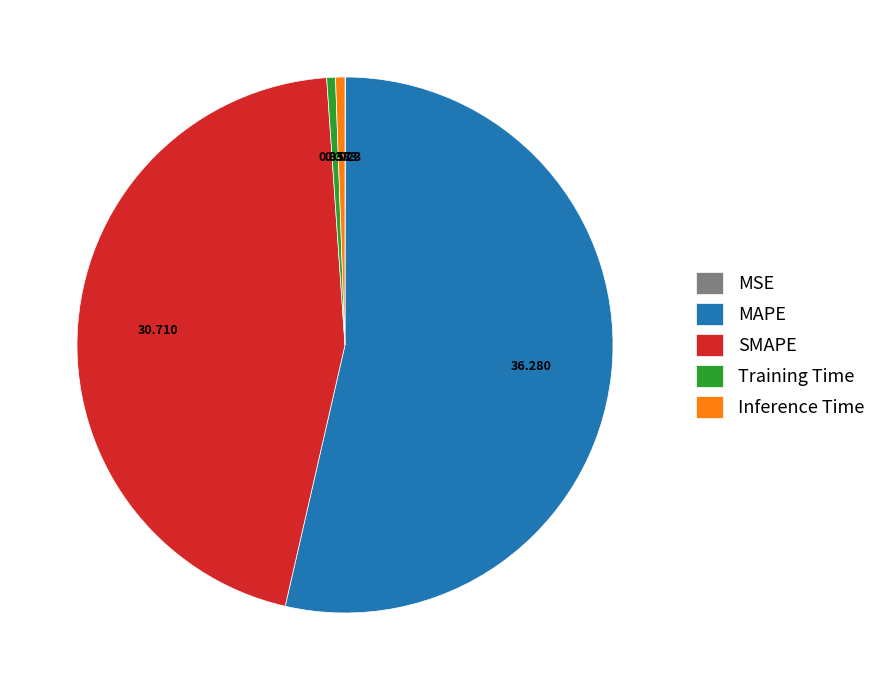

Between Training Time and SMAPE, which is larger?

SMAPE